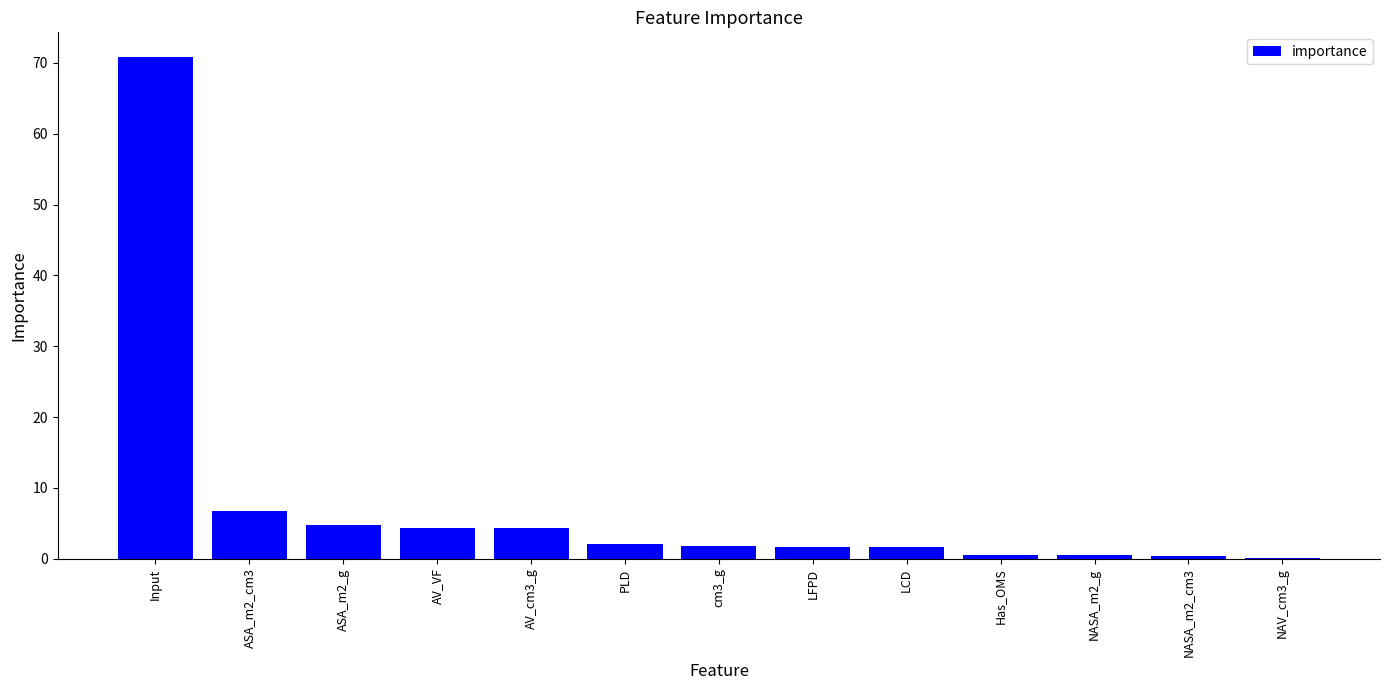

Are the bars grouped side by side (vs. stacked)?

No